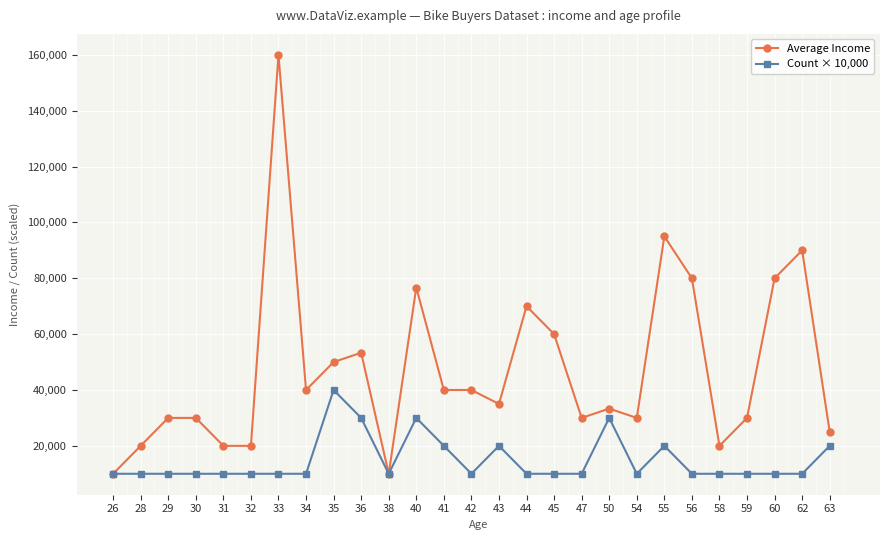

What is the smallest value displayed?

10000.0